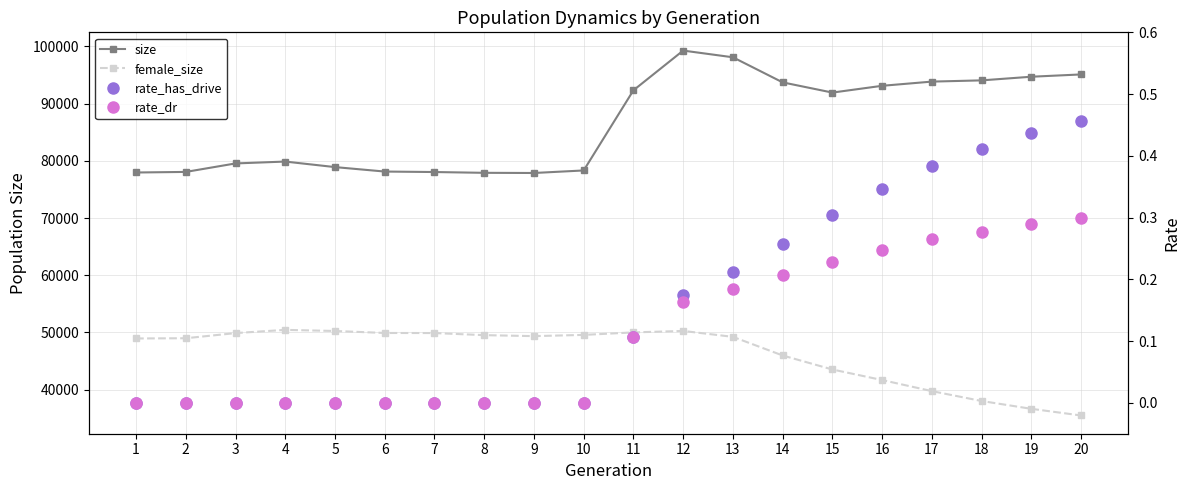

What is the sum of all size values?

1730895.0